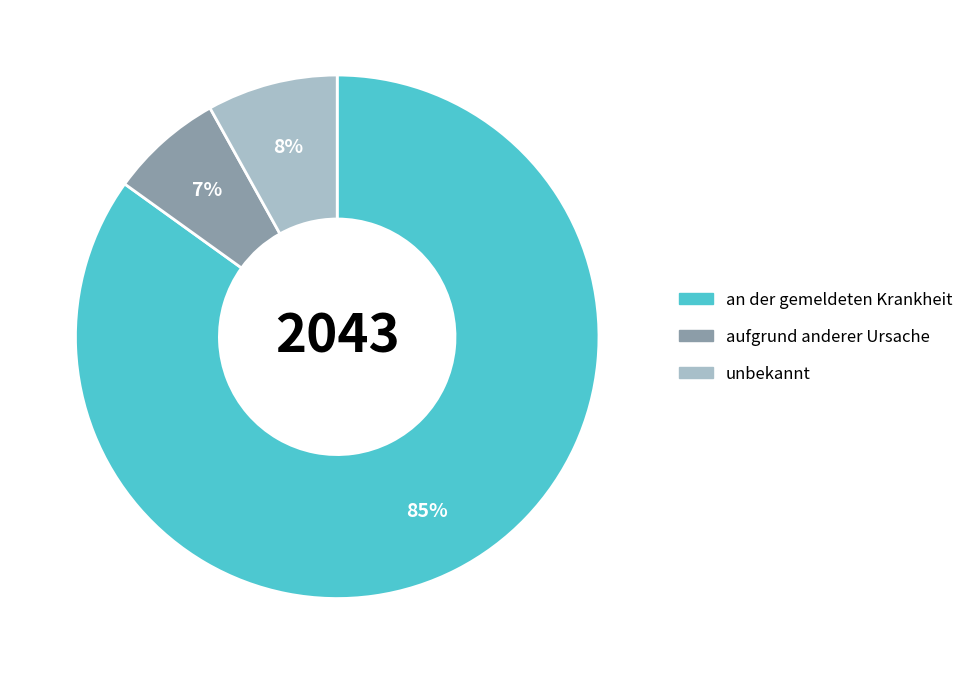

Count the number of slices in the pie.

3